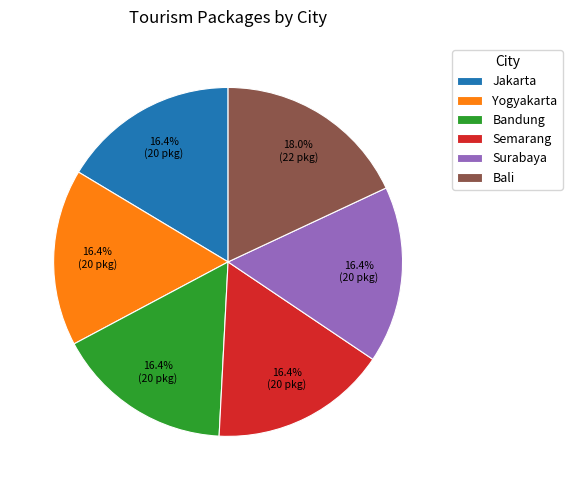

To the nearest percent, what portion does Bandung represent?

16%